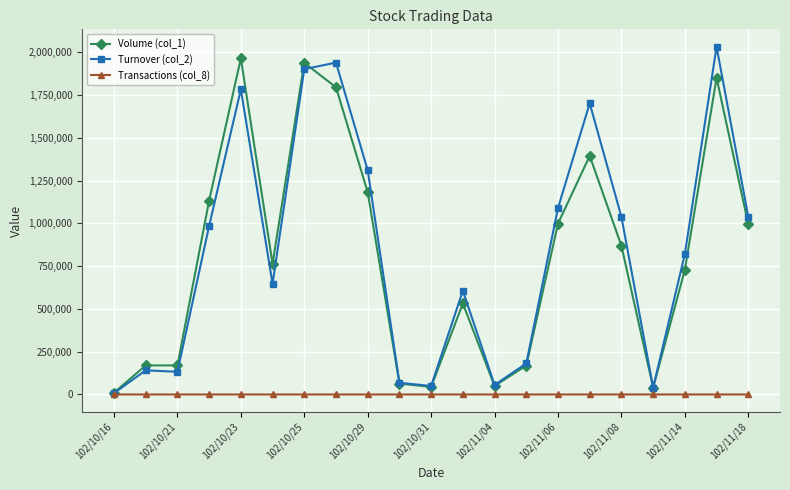

At how many categories does at least one series exceed 270775?

13